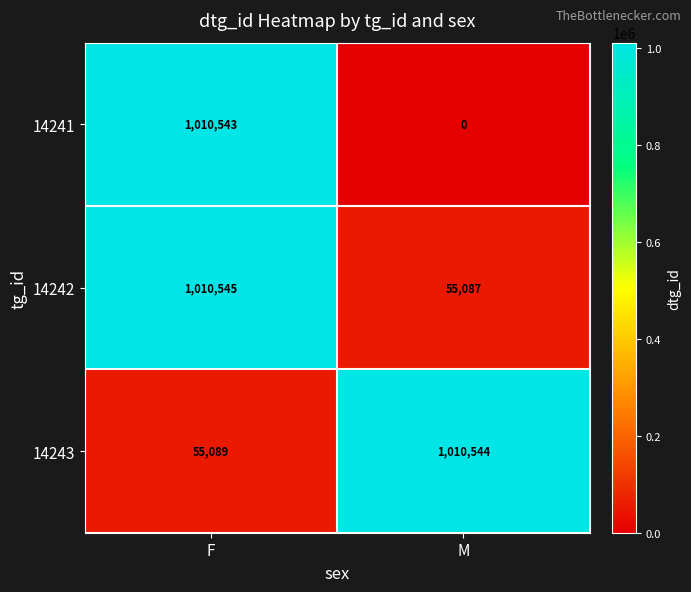

Is it true that 14242 equals 1763090 at F?

False